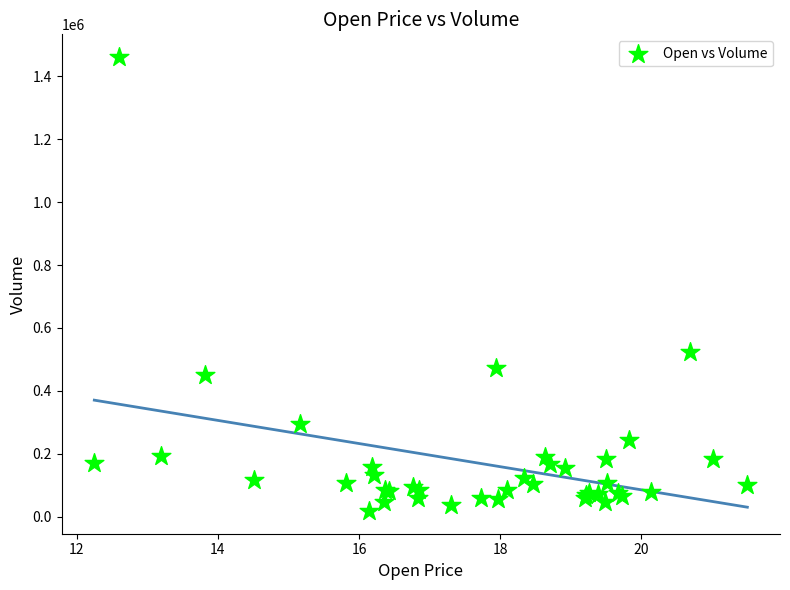

What Y value in the scatter plot is closest to 739700?

523700